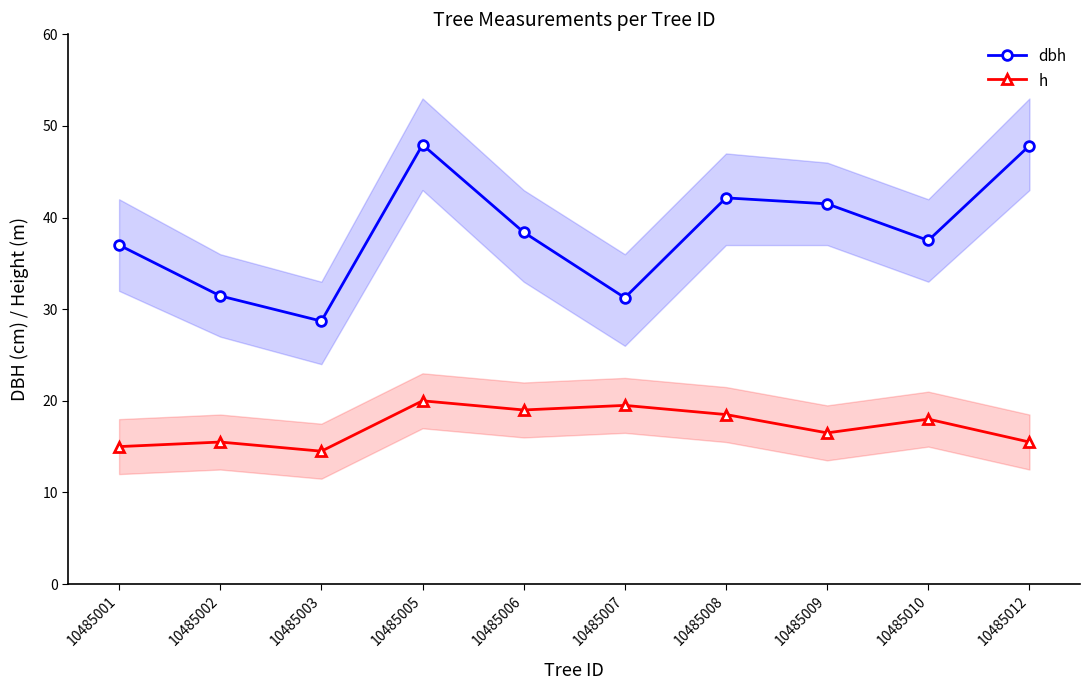

What are all the series names shown in the legend?

dbh, h